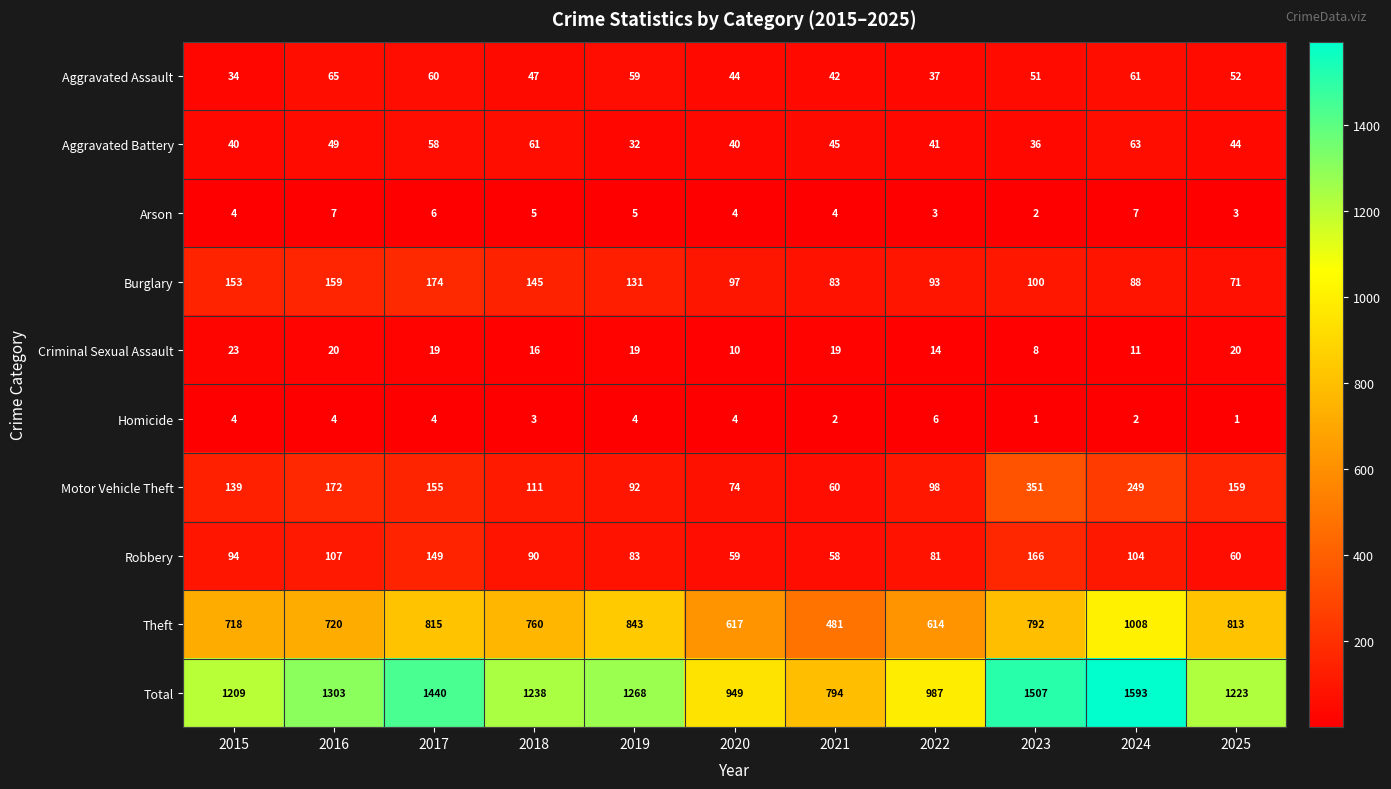

Is it true that Robbery equals 81 at 2022?

True